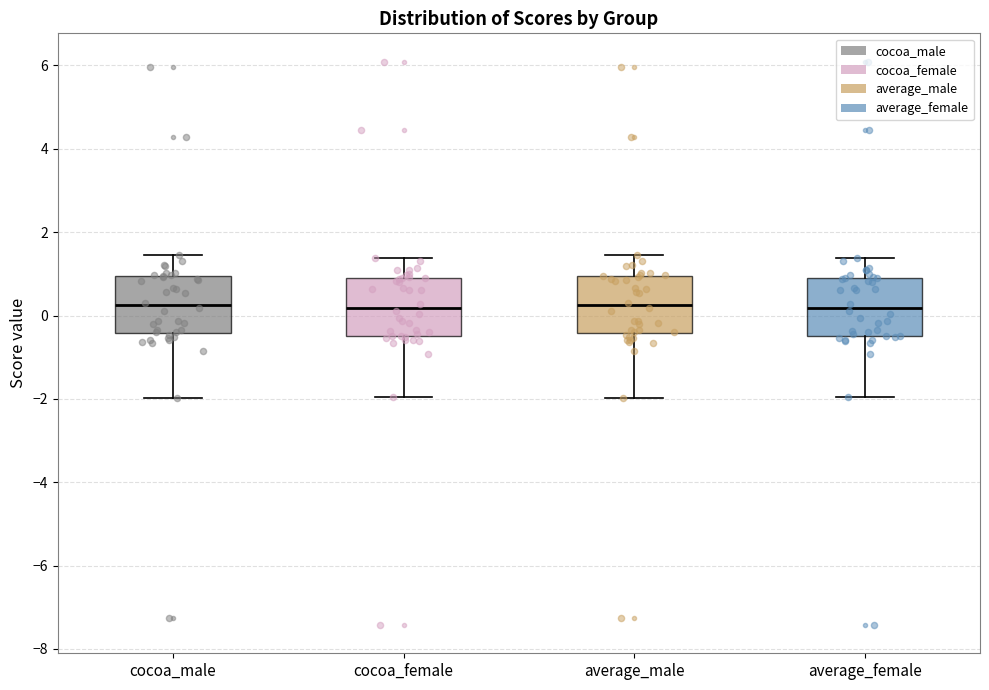

Where is the lower edge of the box for average_male on the y-axis? The values are not printed on the chart, so give them approximately, as read against the axis.

-0.4